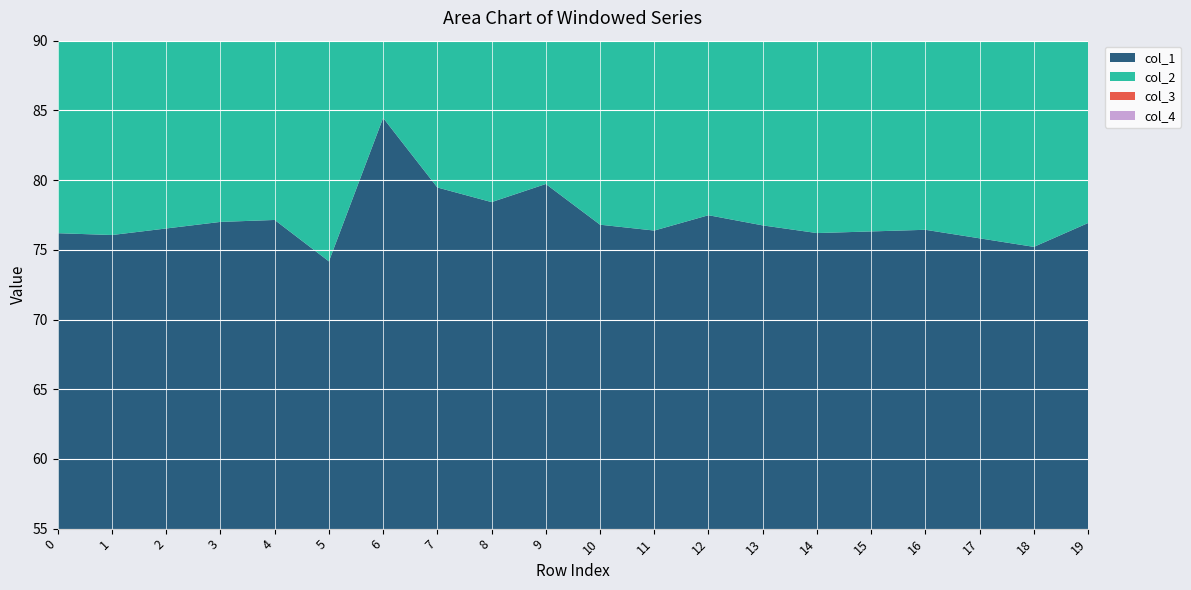

Reading right to left, transcribe all the data shown in this chart.

col_1: 76.9	75.2	75.8	76.4	76.3	76.2	76.8	77.5	76.4	76.8	79.7	78.4	79.5	84.5	74.2	77.1	77.0	76.5	76.1	76.2
col_2: 76.7	76.9	75.2	75.8	76.4	76.3	76.2	76.8	77.5	76.4	76.8	79.7	78.4	79.5	84.5	74.2	77.1	77.0	76.5	76.1
col_3: 76.5	76.7	76.9	75.2	75.8	76.4	76.3	76.2	76.8	77.5	76.4	76.8	79.7	78.4	79.5	84.5	74.2	77.1	77.0	76.5
col_4: 63.0	76.5	76.7	76.9	75.2	75.8	76.4	76.3	76.2	76.8	77.5	76.4	76.8	79.7	78.4	79.5	84.5	74.2	77.1	77.0